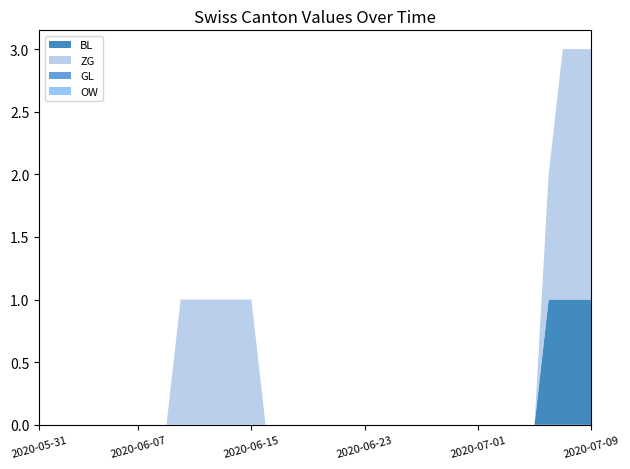

Reading left to right, what are all the values shown in this chart?

BL: 2020-05-31=0	2020-06-01=0	2020-06-02=0	2020-06-03=0	2020-06-04=0	2020-06-05=0	2020-06-06=0	2020-06-07=0	2020-06-08=0	2020-06-09=0	2020-06-10=0	2020-06-11=0	2020-06-12=0	2020-06-13=0	2020-06-14=0	2020-06-15=0	2020-06-16=0	2020-06-17=0	2020-06-18=0	2020-06-19=0	2020-06-20=0	2020-06-21=0	2020-06-22=0	2020-06-23=0	2020-06-24=0	2020-06-25=0	2020-06-26=0	2020-06-27=0	2020-06-28=0	2020-06-29=0	2020-06-30=0	2020-07-01=0	2020-07-02=0	2020-07-03=0	2020-07-04=0	2020-07-05=0	2020-07-06=1	2020-07-07=1	2020-07-08=1	2020-07-09=1
ZG: 2020-05-31=0	2020-06-01=0	2020-06-02=0	2020-06-03=0	2020-06-04=0	2020-06-05=0	2020-06-06=0	2020-06-07=0	2020-06-08=0	2020-06-09=0	2020-06-10=1	2020-06-11=1	2020-06-12=1	2020-06-13=1	2020-06-14=1	2020-06-15=1	2020-06-16=0	2020-06-17=0	2020-06-18=0	2020-06-19=0	2020-06-20=0	2020-06-21=0	2020-06-22=0	2020-06-23=0	2020-06-24=0	2020-06-25=0	2020-06-26=0	2020-06-27=0	2020-06-28=0	2020-06-29=0	2020-06-30=0	2020-07-01=0	2020-07-02=0	2020-07-03=0	2020-07-04=0	2020-07-05=0	2020-07-06=1	2020-07-07=2	2020-07-08=2	2020-07-09=2
GL: 2020-05-31=0	2020-06-01=0	2020-06-02=0	2020-06-03=0	2020-06-04=0	2020-06-05=0	2020-06-06=0	2020-06-07=0	2020-06-08=0	2020-06-09=0	2020-06-10=0	2020-06-11=0	2020-06-12=0	2020-06-13=0	2020-06-14=0	2020-06-15=0	2020-06-16=0	2020-06-17=0	2020-06-18=0	2020-06-19=0	2020-06-20=0	2020-06-21=0	2020-06-22=0	2020-06-23=0	2020-06-24=0	2020-06-25=0	2020-06-26=0	2020-06-27=0	2020-06-28=0	2020-06-29=0	2020-06-30=0	2020-07-01=0	2020-07-02=0	2020-07-03=0	2020-07-04=0	2020-07-05=0	2020-07-06=0	2020-07-07=0	2020-07-08=0	2020-07-09=0
OW: 2020-05-31=0	2020-06-01=0	2020-06-02=0	2020-06-03=0	2020-06-04=0	2020-06-05=0	2020-06-06=0	2020-06-07=0	2020-06-08=0	2020-06-09=0	2020-06-10=0	2020-06-11=0	2020-06-12=0	2020-06-13=0	2020-06-14=0	2020-06-15=0	2020-06-16=0	2020-06-17=0	2020-06-18=0	2020-06-19=0	2020-06-20=0	2020-06-21=0	2020-06-22=0	2020-06-23=0	2020-06-24=0	2020-06-25=0	2020-06-26=0	2020-06-27=0	2020-06-28=0	2020-06-29=0	2020-06-30=0	2020-07-01=0	2020-07-02=0	2020-07-03=0	2020-07-04=0	2020-07-05=0	2020-07-06=0	2020-07-07=0	2020-07-08=0	2020-07-09=0